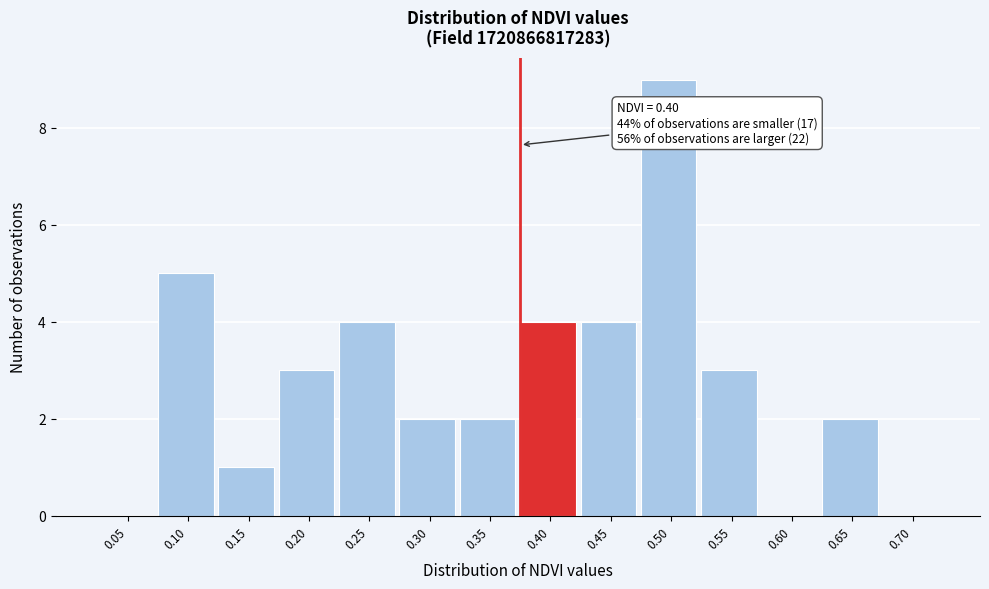

Reading left to right, list all the values displayed in this chart.

0.05=0	0.10=5	0.15=1	0.20=3	0.25=4	0.30=2	0.35=2	0.40=4	0.45=4	0.50=9	0.55=3	0.60=0	0.65=2	0.70=0